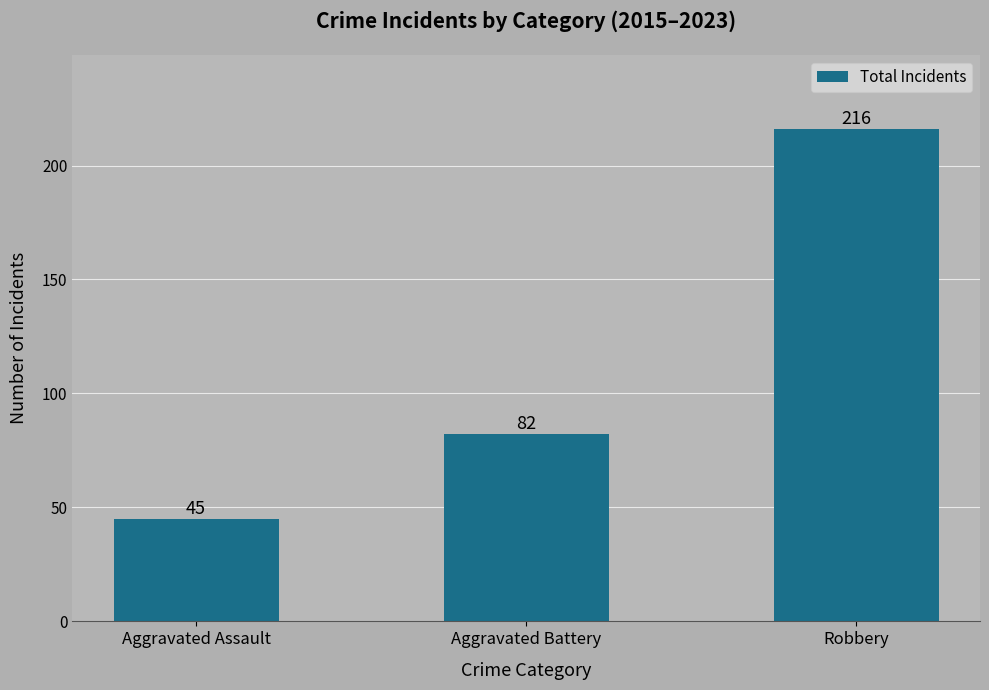

What is the approximate value at Aggravated Assault?

45